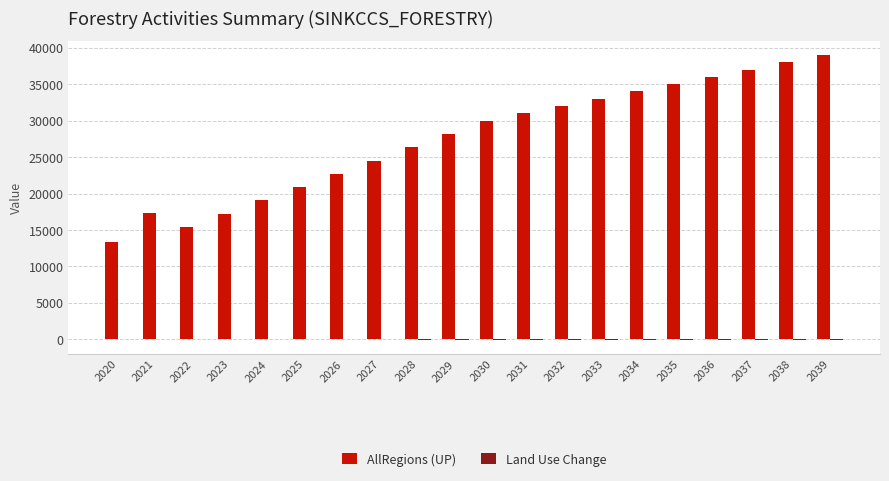

True or false: AllRegions (UP) has a value of 66667.1 at 2038.

False